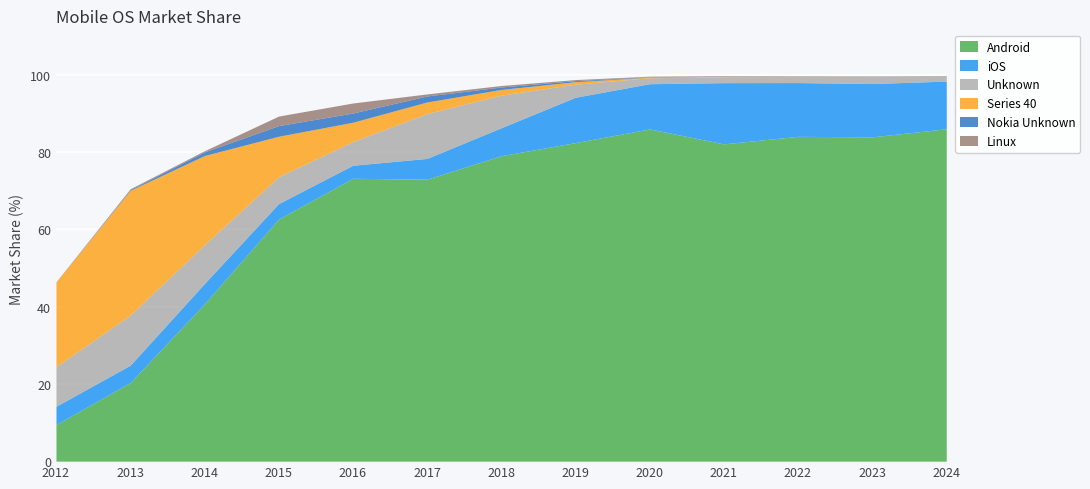

What are all the series names shown in the legend?

Android, iOS, Unknown, Series 40, Nokia Unknown, Linux